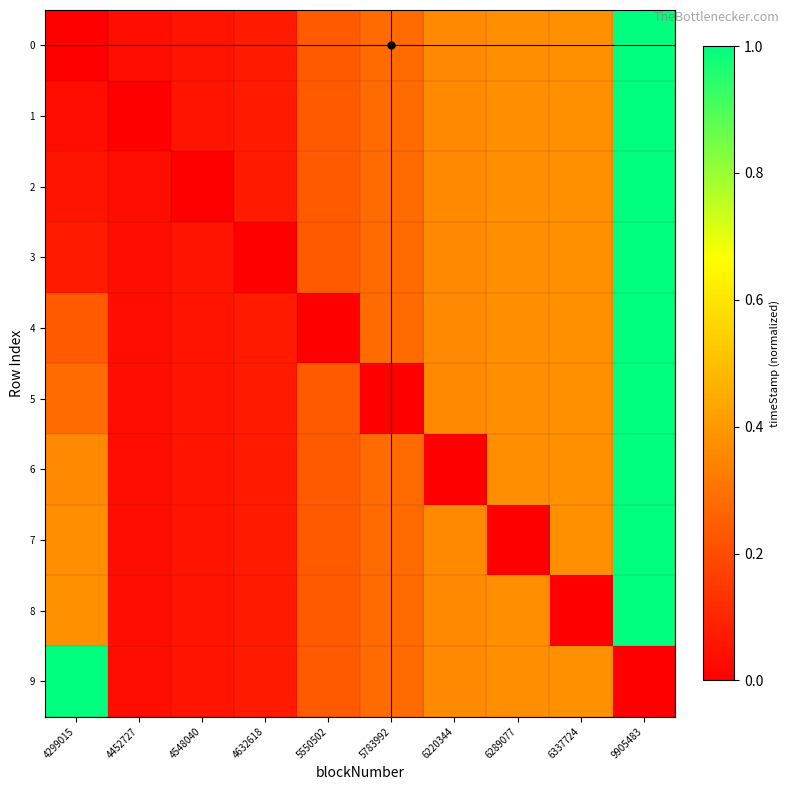

At which category does the chart reach its minimum across all series?

4299015